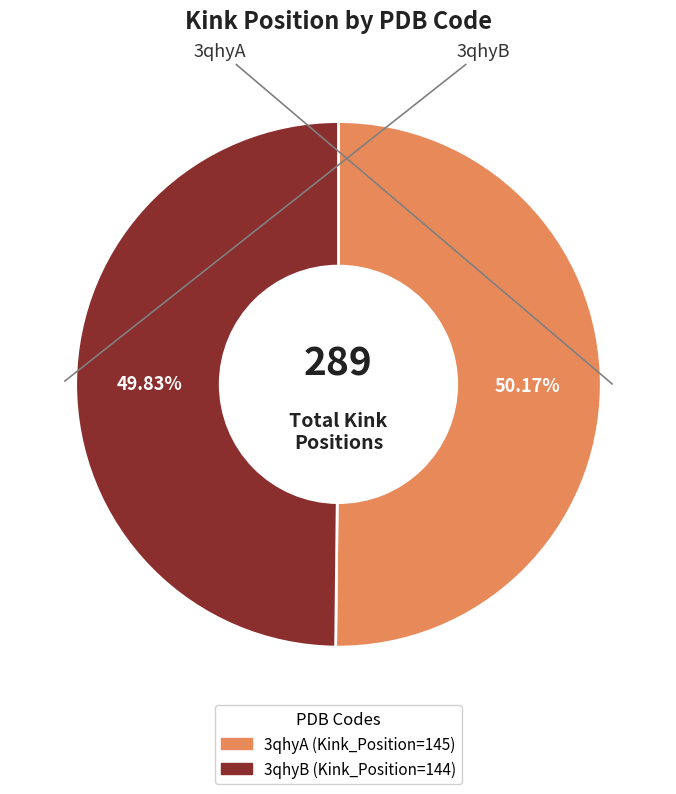

Is there any slice that represents more than half of the pie?

Yes